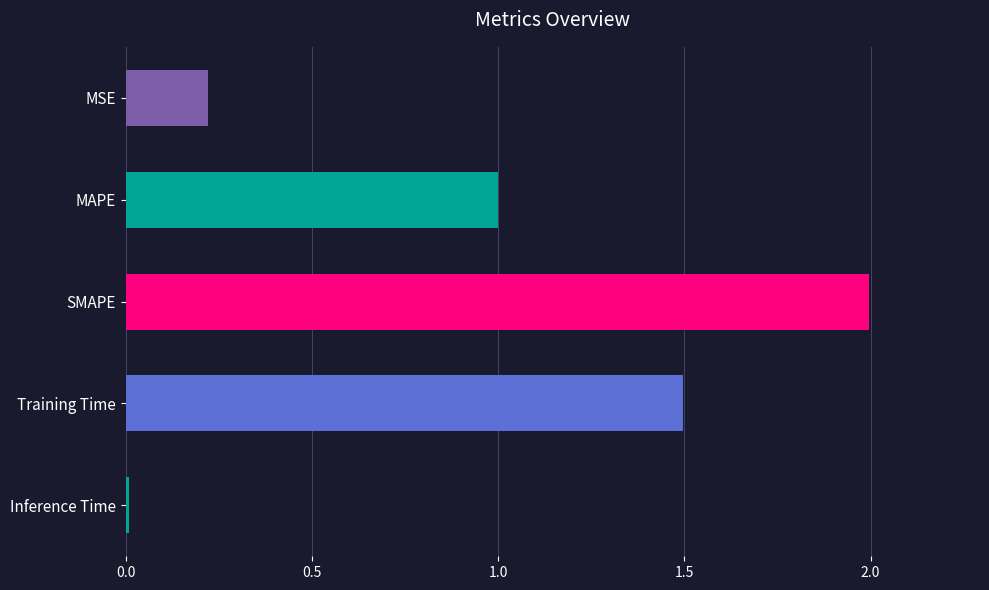

The value at SMAPE is 2.0. True or false?

True